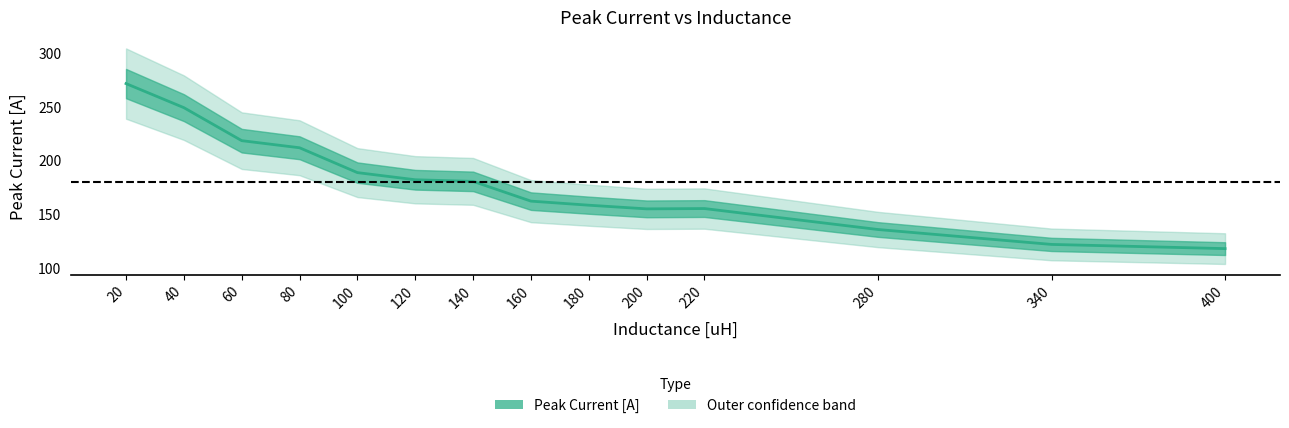

True or false: the data shows 53.4 at 100.

False